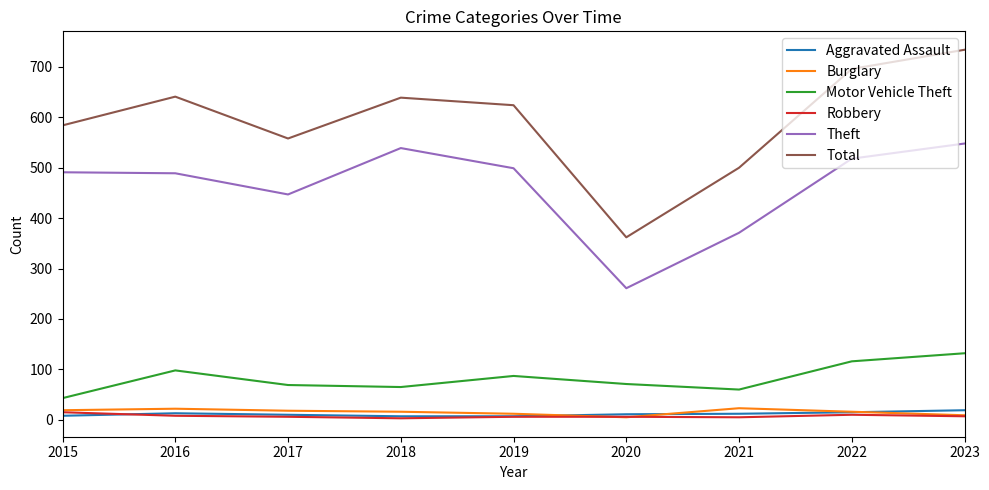

What is the minimum value for Theft?

261